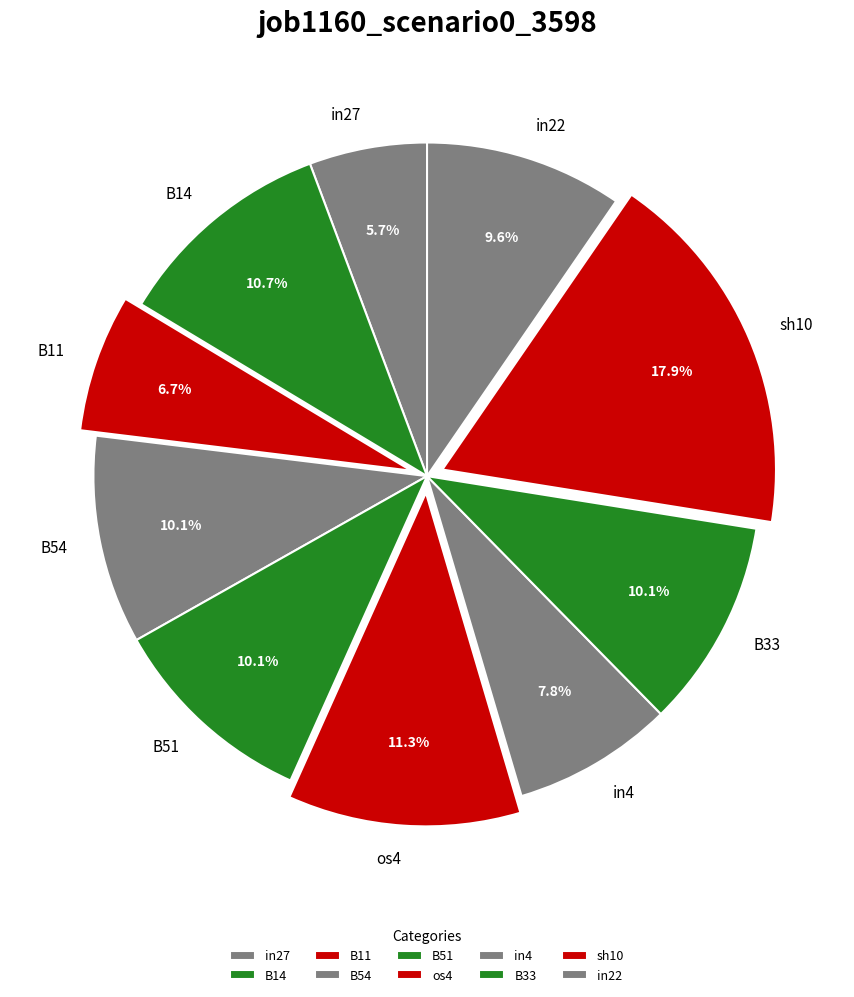

Does B14 account for over 50% of the chart?

No